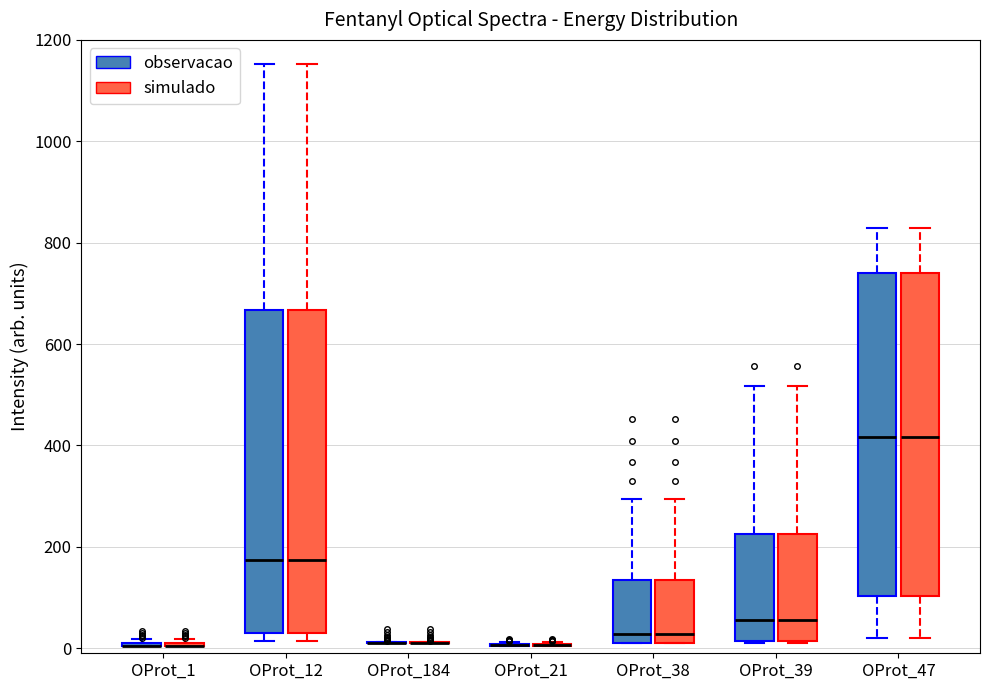

Reading left to right, read every box against the y-axis: the position of its median line, the range the box covers, and the ends of its whiskers. The values are not printed on the chart, so give them approximately, as read against the axis.

OProt_1 (observacao): box collapsed to a line at 0, whiskers 0 to 20
OProt_1 (simulado): box collapsed to a line at 0, whiskers 0 to 20
OProt_12 (observacao): median 180, box 40 to 660, whiskers 20 to 1160
OProt_12 (simulado): median 180, box 40 to 660, whiskers 20 to 1160
OProt_184 (observacao): box collapsed to a line at 20, whiskers 0 to 20
OProt_184 (simulado): box collapsed to a line at 20, whiskers 0 to 20
OProt_21 (observacao): box collapsed to a line at 0, whiskers 0 to 20
OProt_21 (simulado): box collapsed to a line at 0, whiskers 0 to 20
OProt_38 (observacao): median 20 (just above the box's lower edge), box 20 to 140, whiskers 20 to 300
OProt_38 (simulado): median 20 (just above the box's lower edge), box 20 to 140, whiskers 20 to 300
OProt_39 (observacao): median 60, box 20 to 220, whiskers 20 to 520
OProt_39 (simulado): median 60, box 20 to 220, whiskers 20 to 520
OProt_47 (observacao): median 420, box 100 to 740, whiskers 20 to 820
OProt_47 (simulado): median 420, box 100 to 740, whiskers 20 to 820